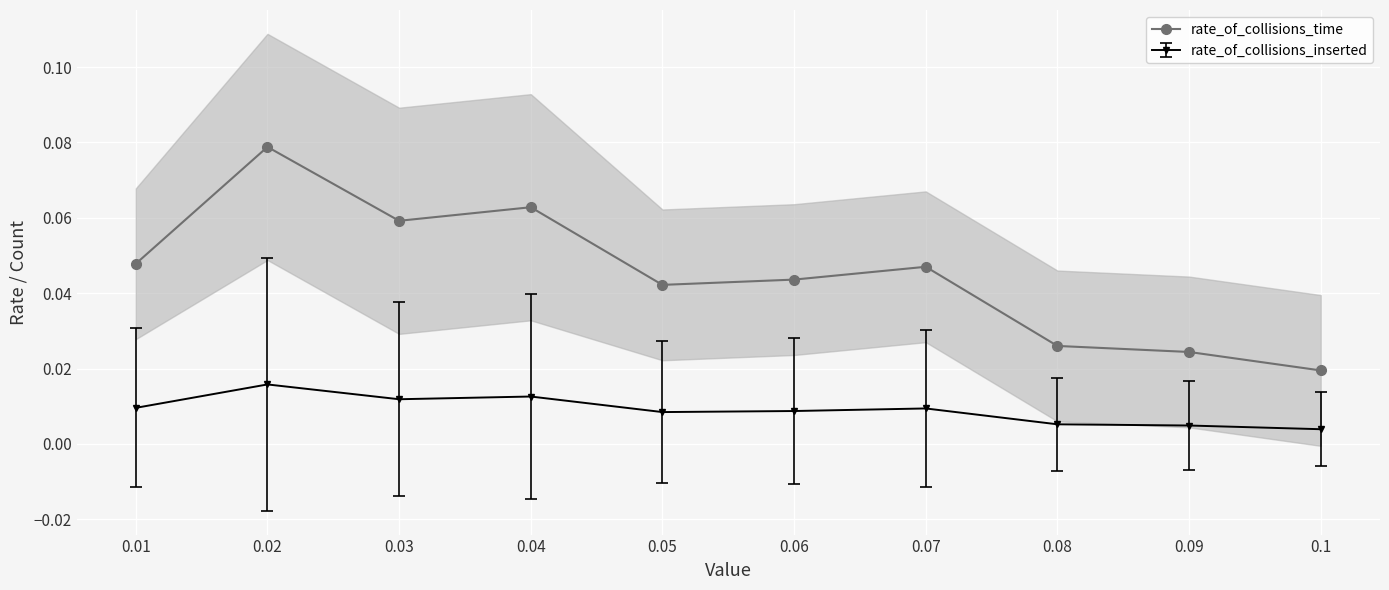

Rank the categories by value from highest to lowest.

0.02, 0.04, 0.03, 0.01, 0.07, 0.06, 0.05, 0.08, 0.09, 0.1